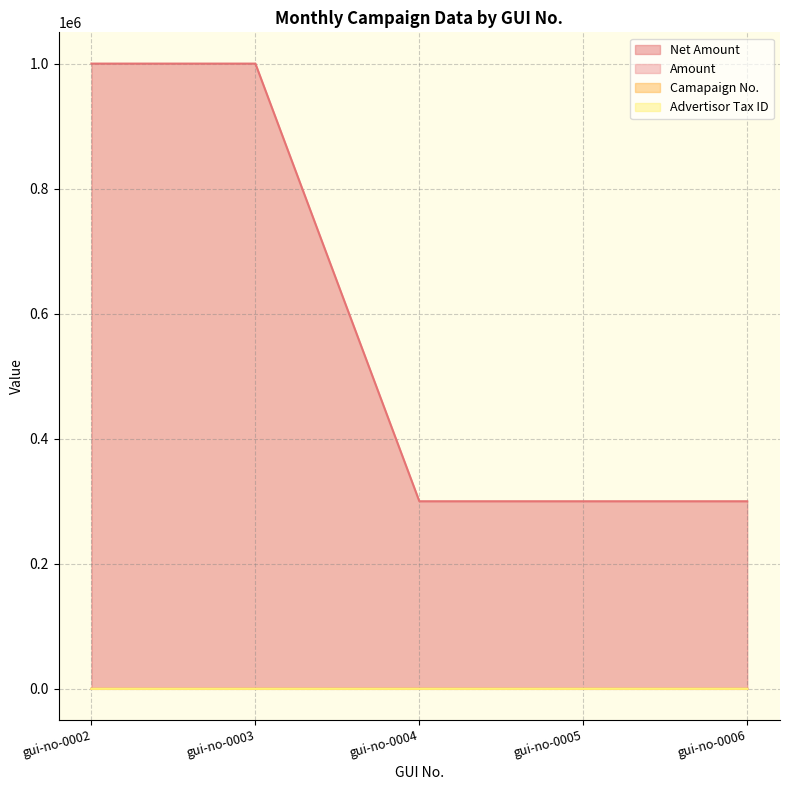

Is the value of Advertisor Tax ID at gui-no-0003 greater than the value of Amount at gui-no-0002?

No